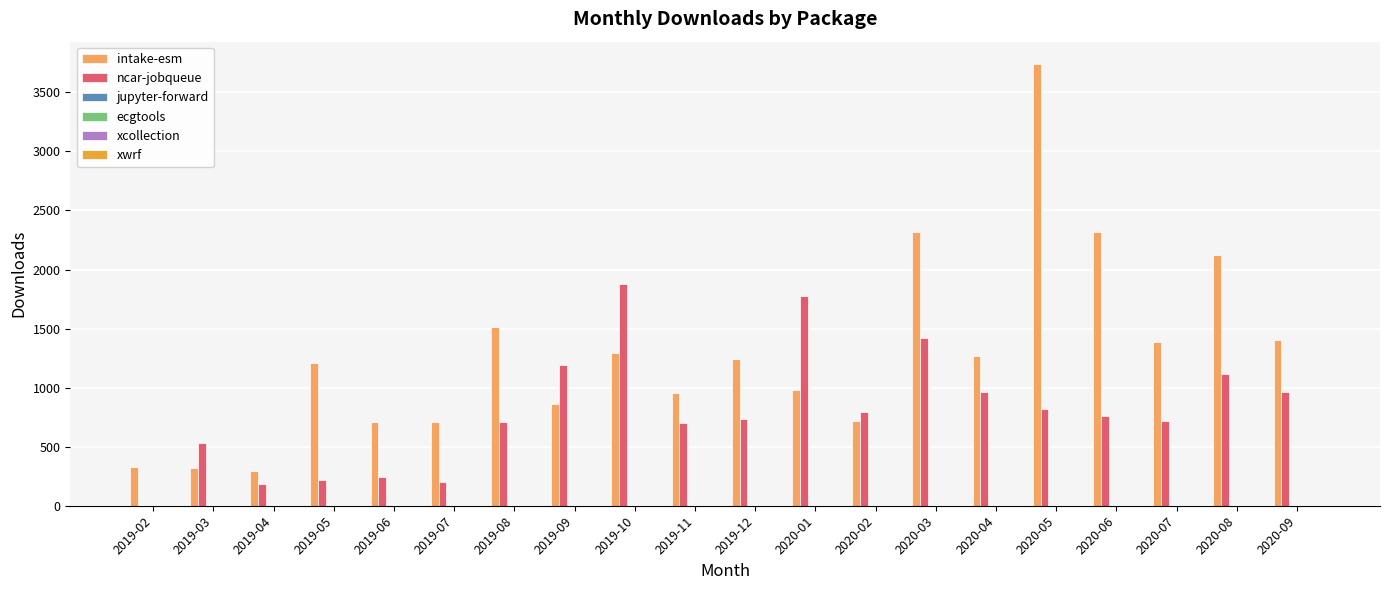

What is the sum of all ncar-jobqueue values?

15906